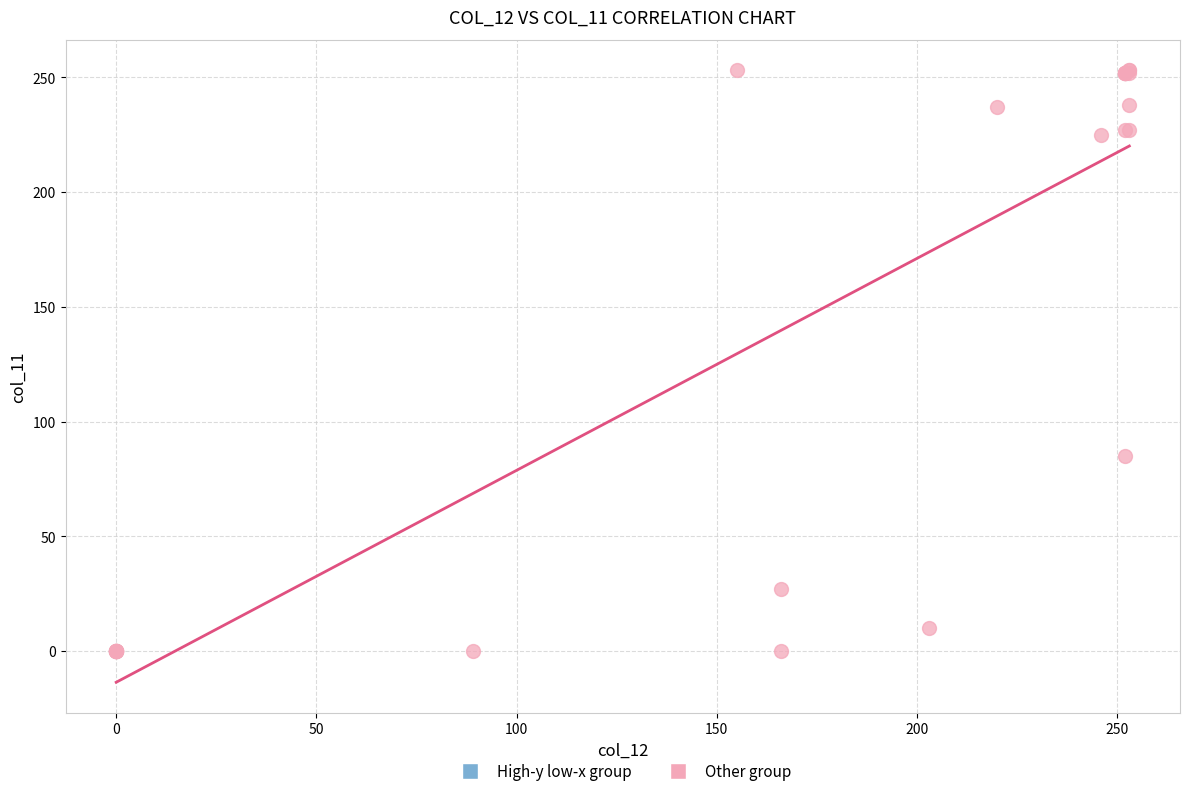

What Y value in the scatter plot is closest to 126?

85